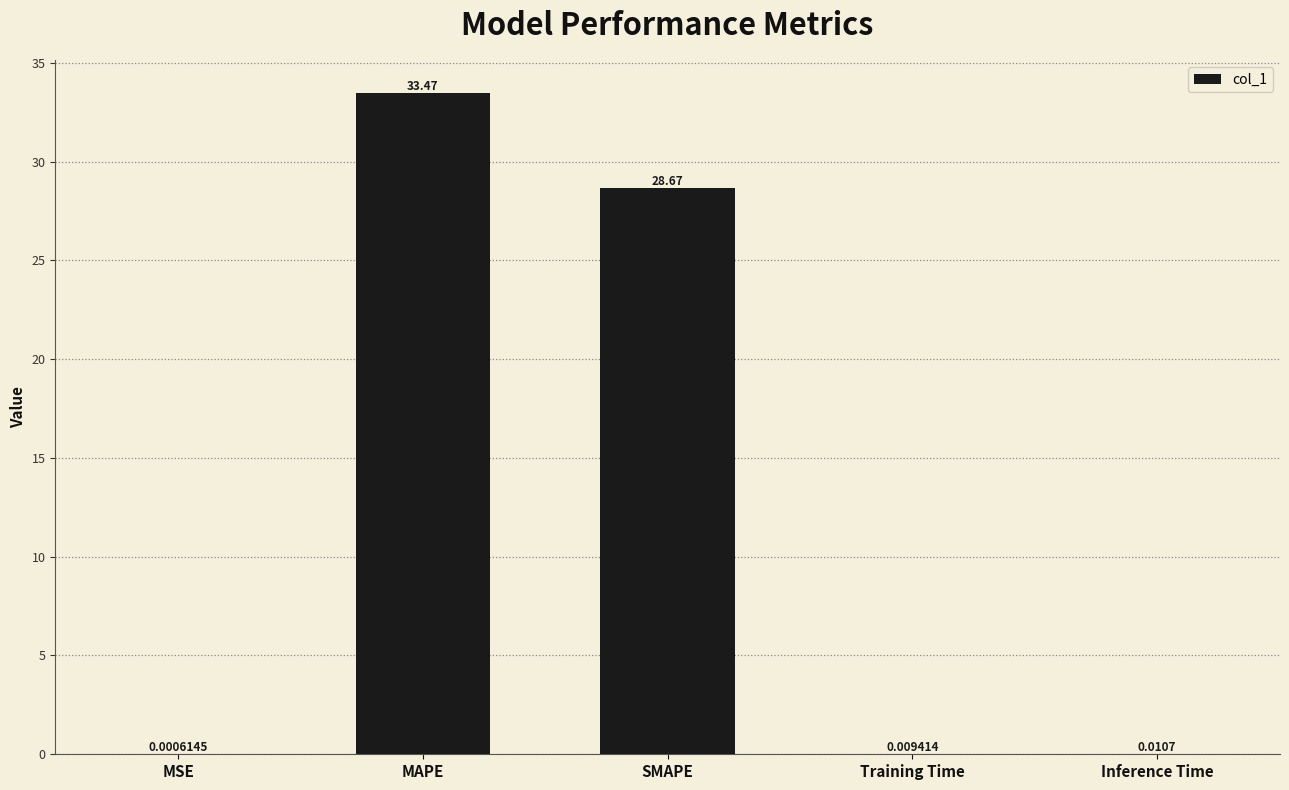

What is the sum of the values at Inference Time and MAPE?

33.5